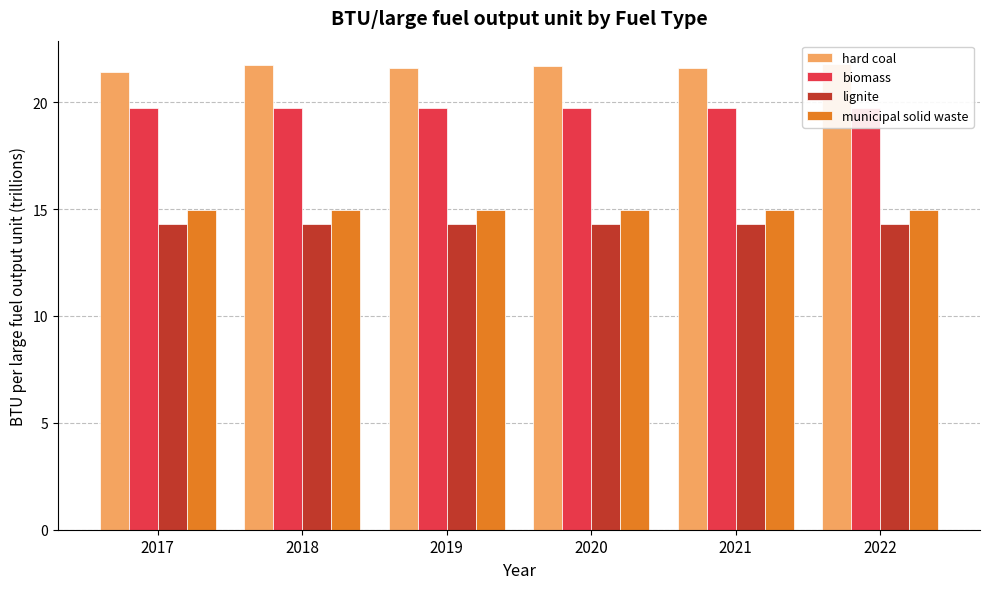

The value of biomass at 2022 is 9.0. True or false?

False